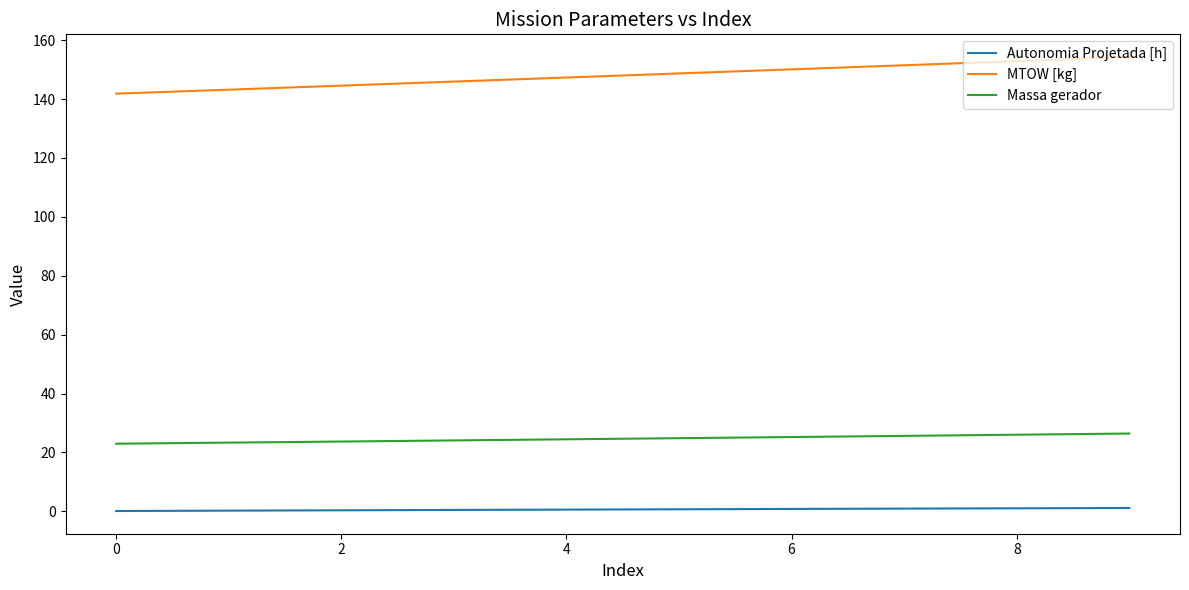

What is the minimum value for MTOW [kg]?

141.8